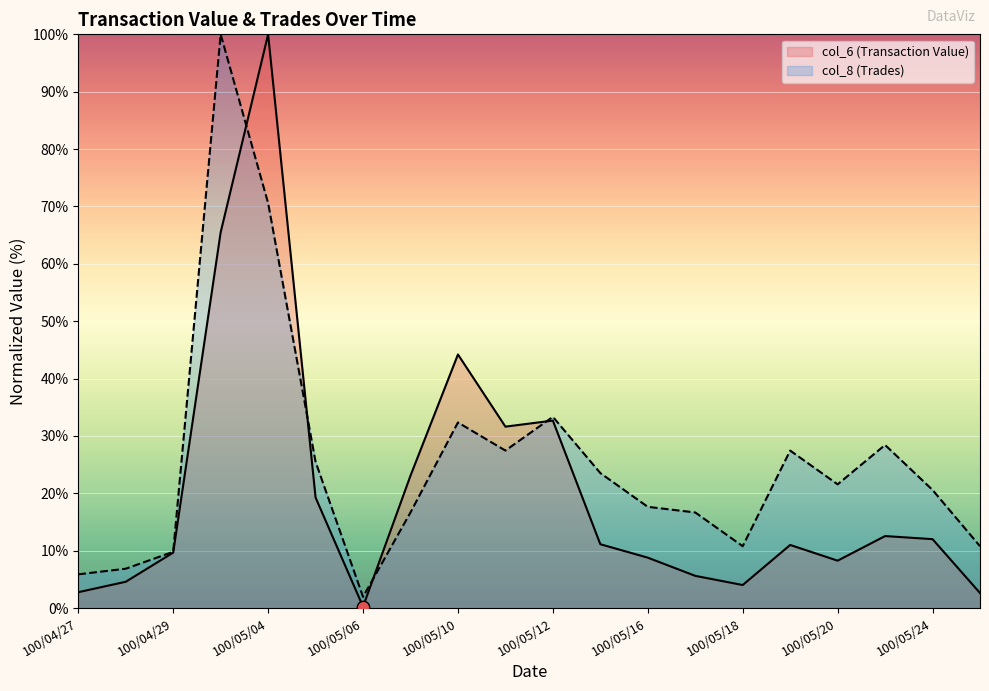

Which series contains the lowest Y value?

col_6 (Transaction Value)